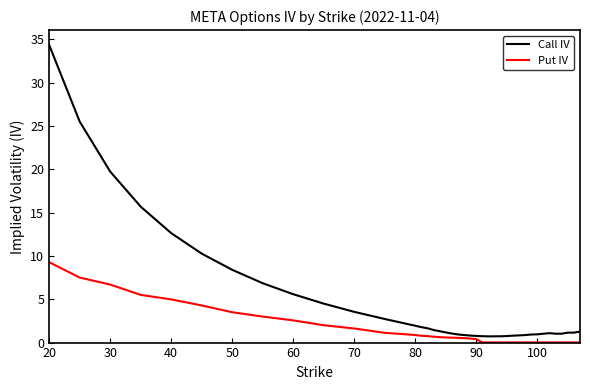

True or false: Put IV and Call IV intersect in this chart.

False